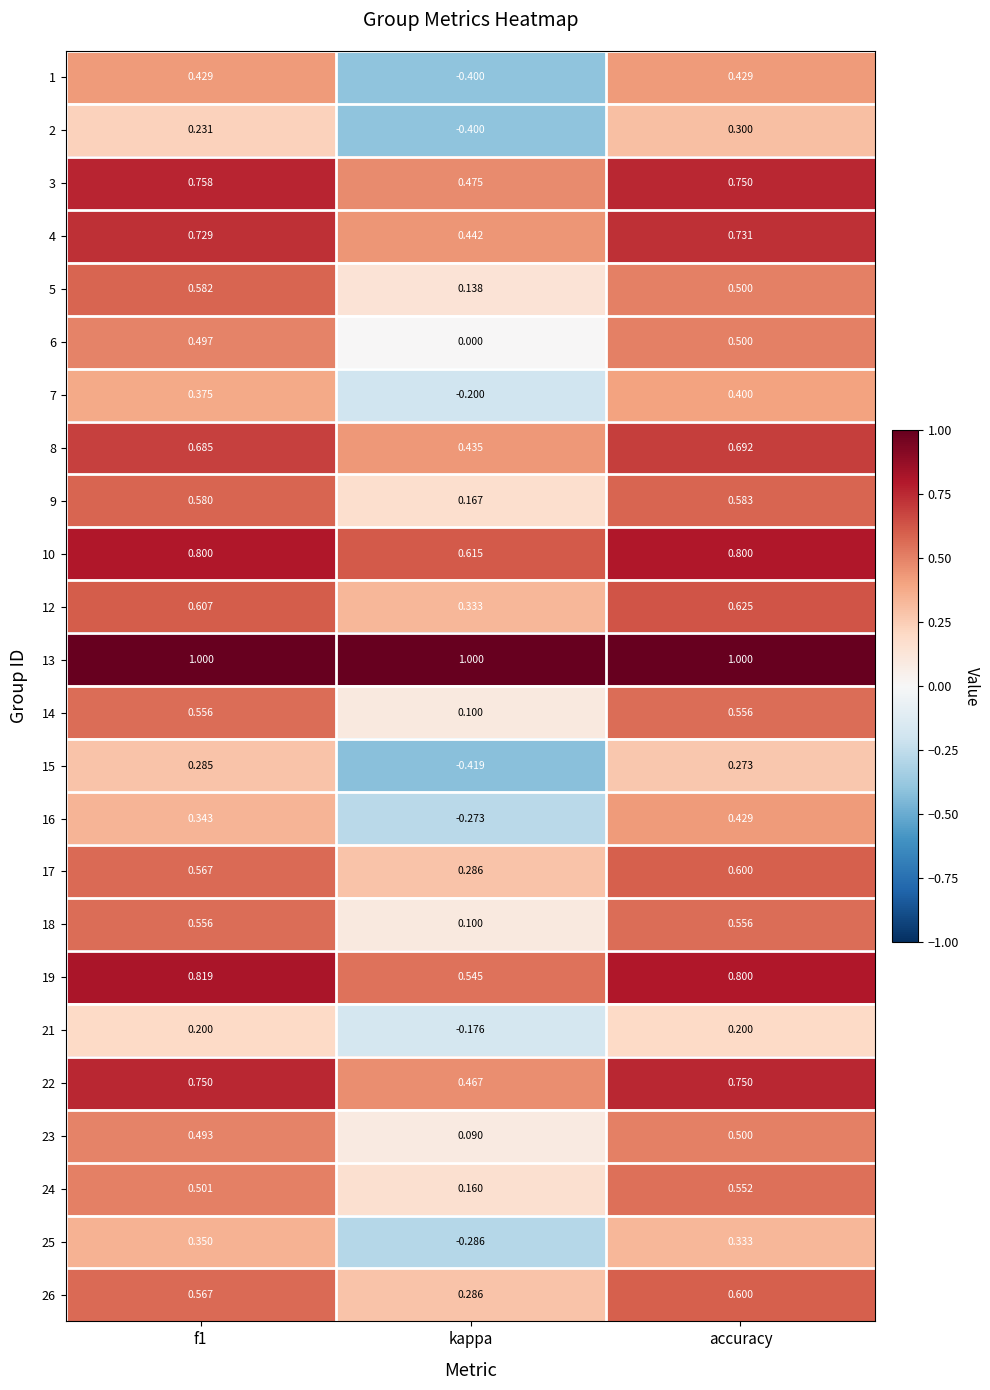

At which category is the sum across all series the highest?

accuracy